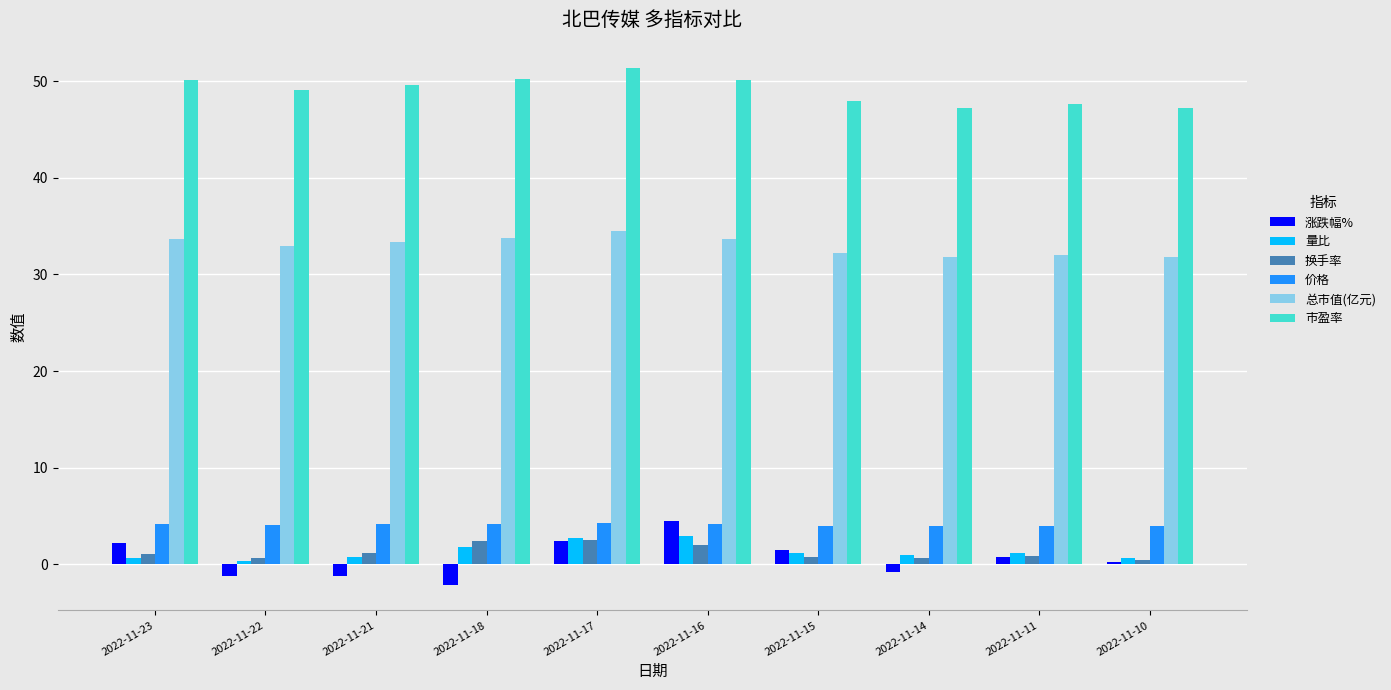

Is the value of 价格 at 2022-11-10 greater than the value of 涨跌幅% at 2022-11-11?

Yes